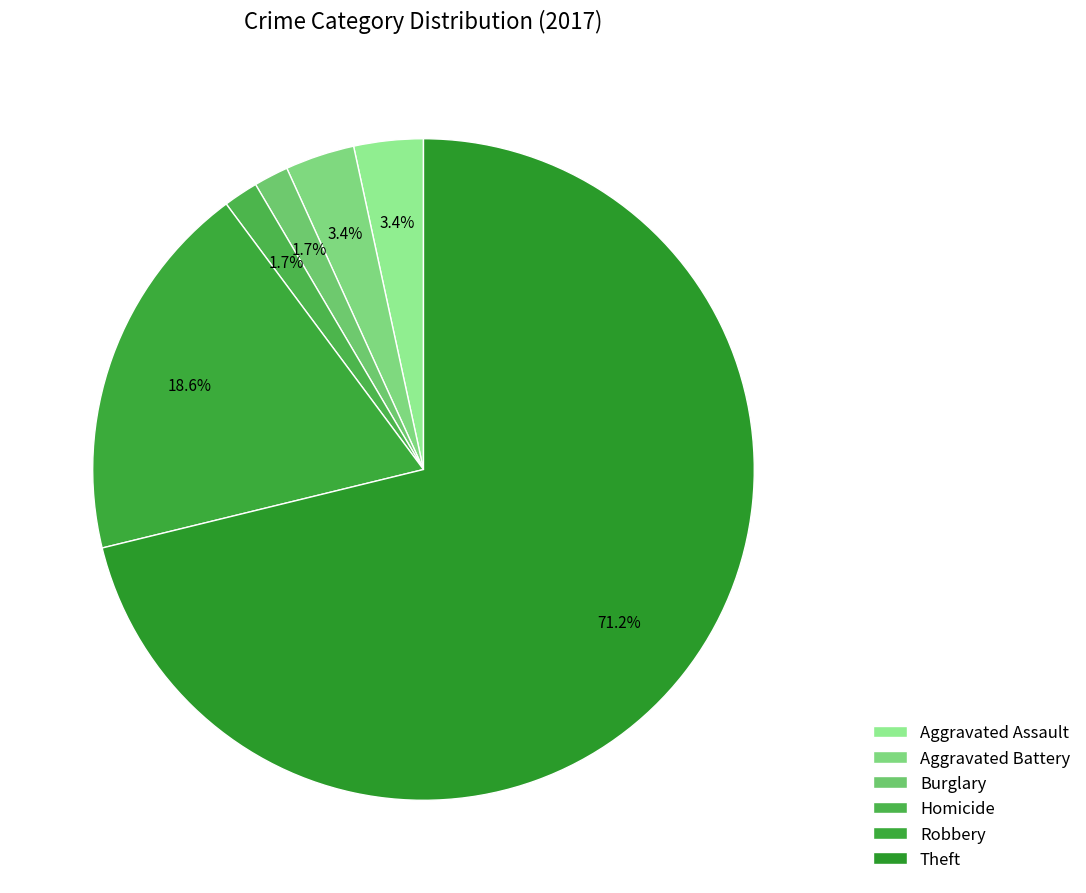

What is the change in value from Aggravated Assault to Robbery?

+9